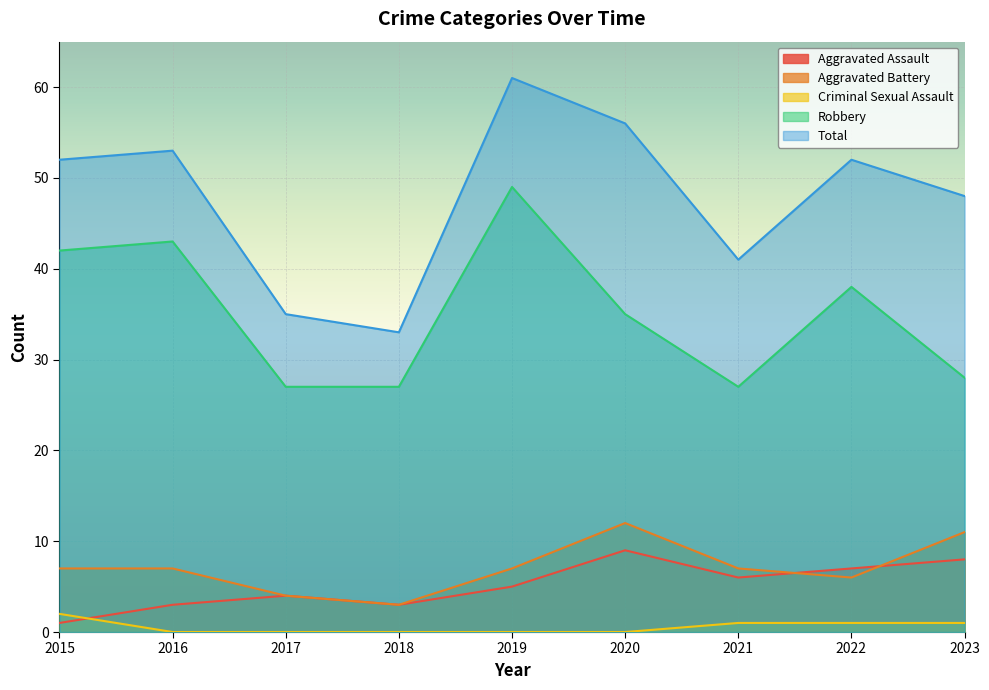

Rank the categories by Total value from lowest to highest.

2018, 2017, 2021, 2023, 2015, 2022, 2016, 2020, 2019